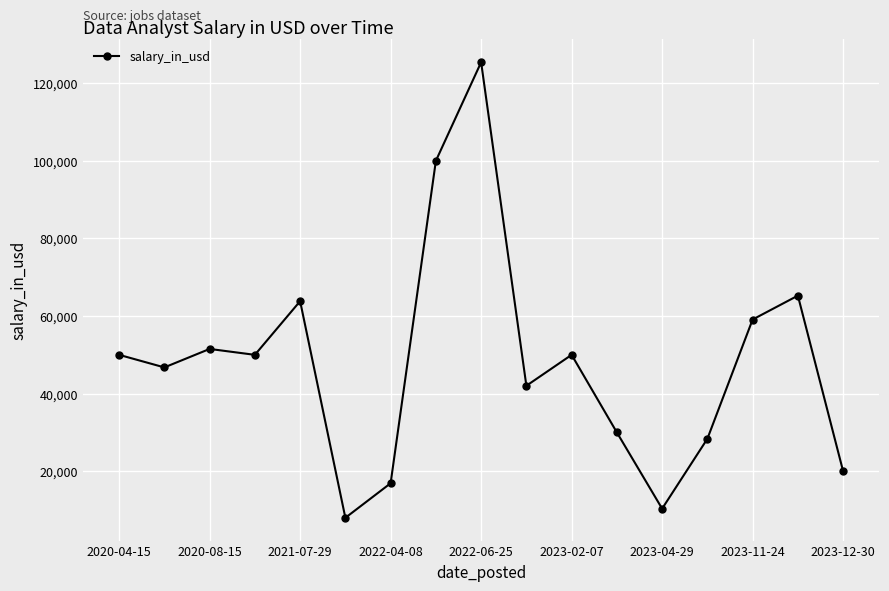

What is the value of the 7th point from the left?

16904